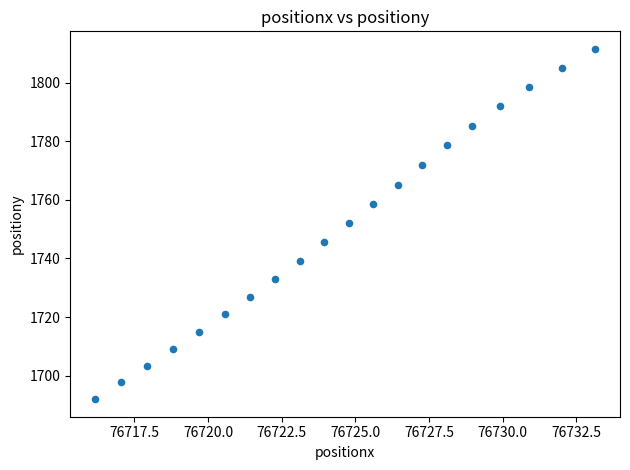

What is the range of X values (max minus min)?

17.0